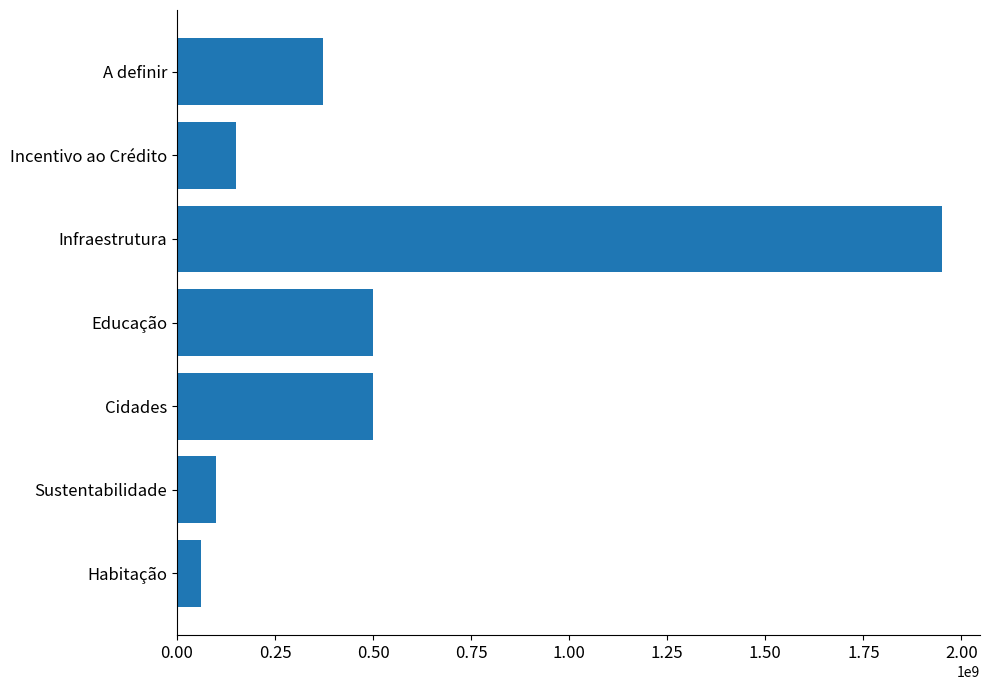

What is the change in value from Cidades to A definir?

-127488402.3